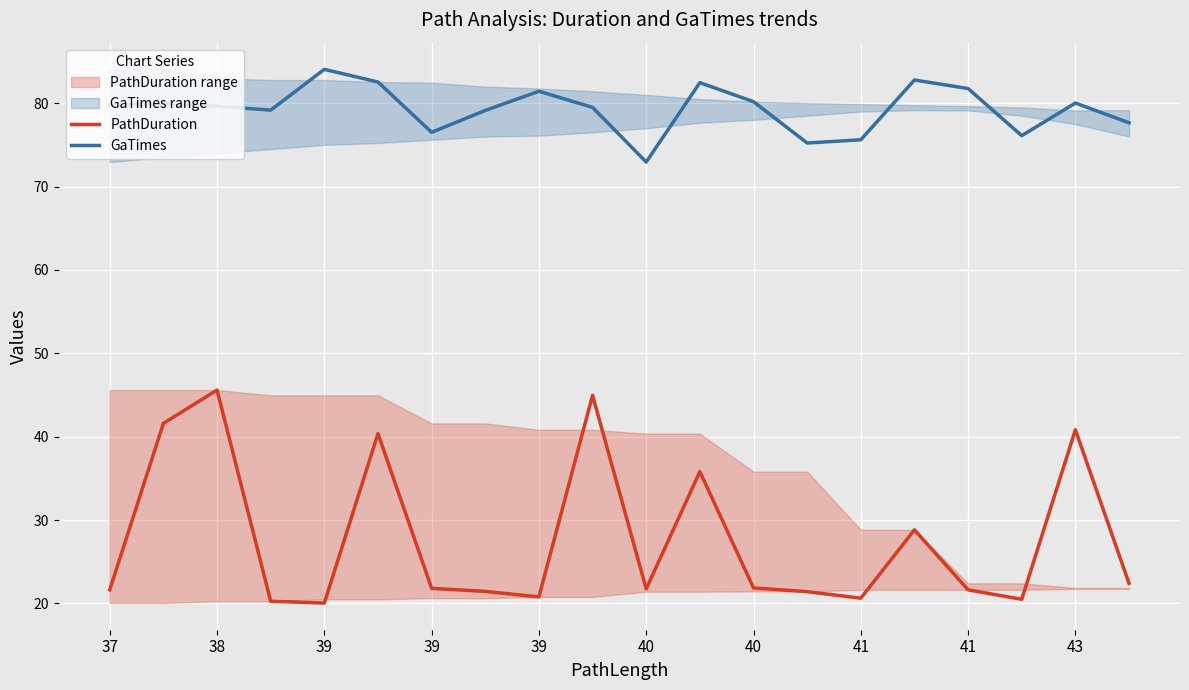

What are all the series names shown in the legend?

PathDuration, GaTimes